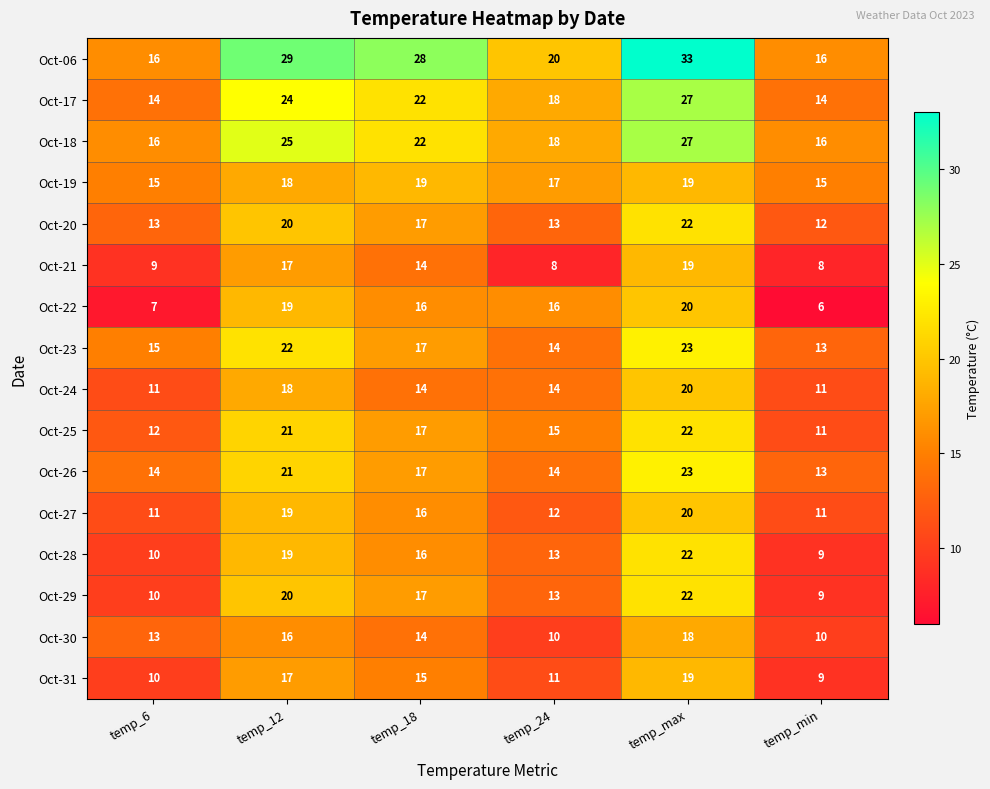

At which category is the sum across all series the highest?

temp_max